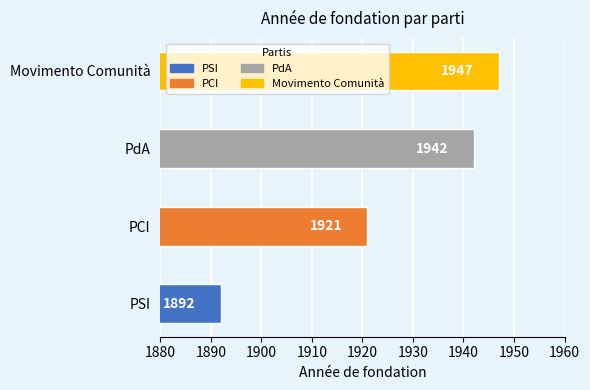

What is the sum of the values at PdA and PSI?

3834